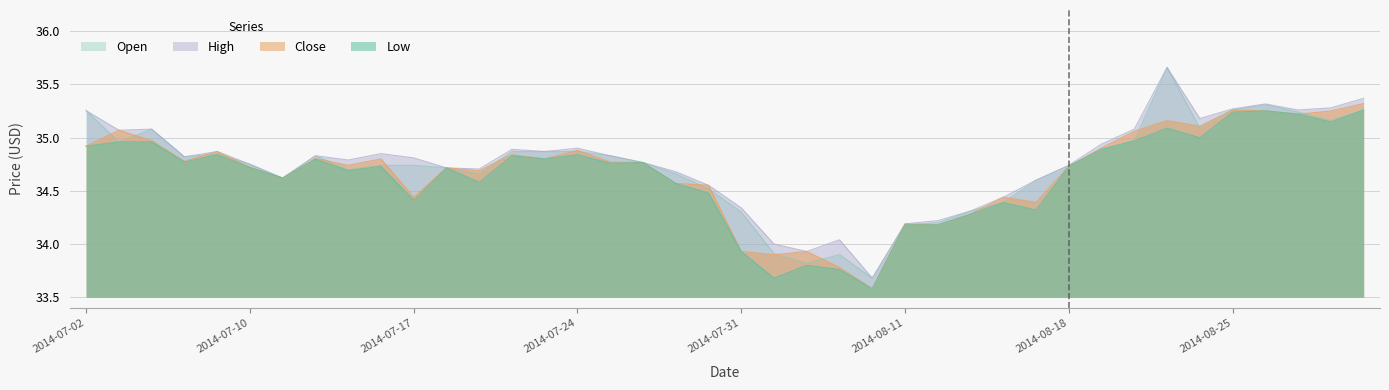

What is the value of the Open point at the 35th from the left?

35.1